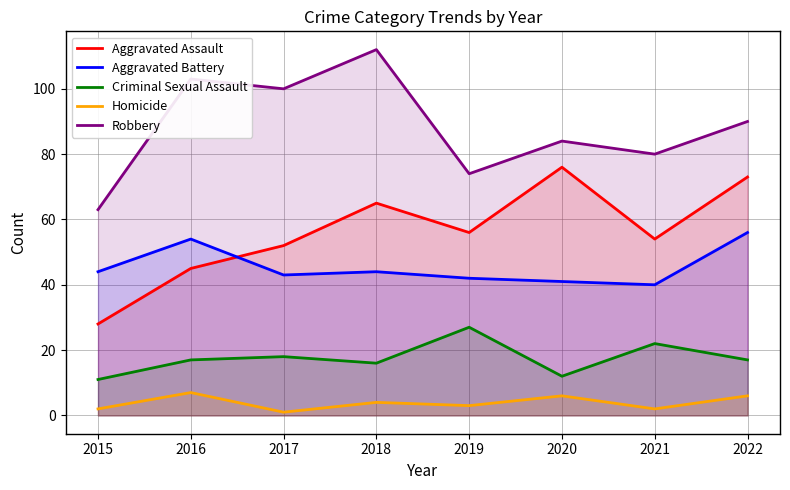

At how many categories does at least one series exceed 2?

8